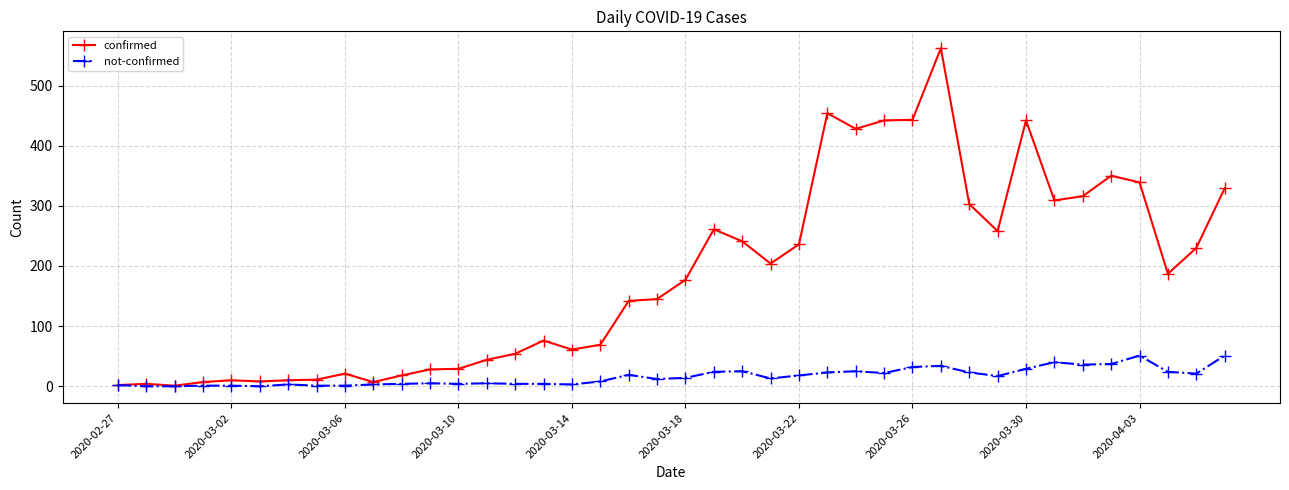

Count the number of data series in this chart.

2